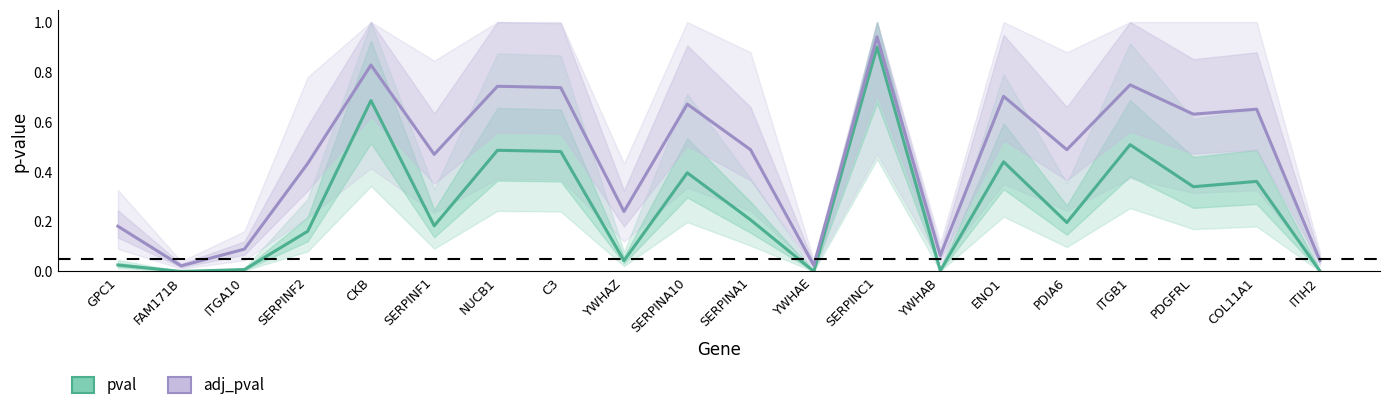

Reading right to left, what are all the values shown in this chart?

pval: 0.0	0.4	0.3	0.5	0.2	0.4	0.0	0.9	0.0	0.2	0.4	0.0	0.5	0.5	0.2	0.7	0.2	0.0	0.0	0.0
adj_pval: 0.0	0.7	0.6	0.7	0.5	0.7	0.1	0.9	0.0	0.5	0.7	0.2	0.7	0.7	0.5	0.8	0.4	0.1	0.0	0.2